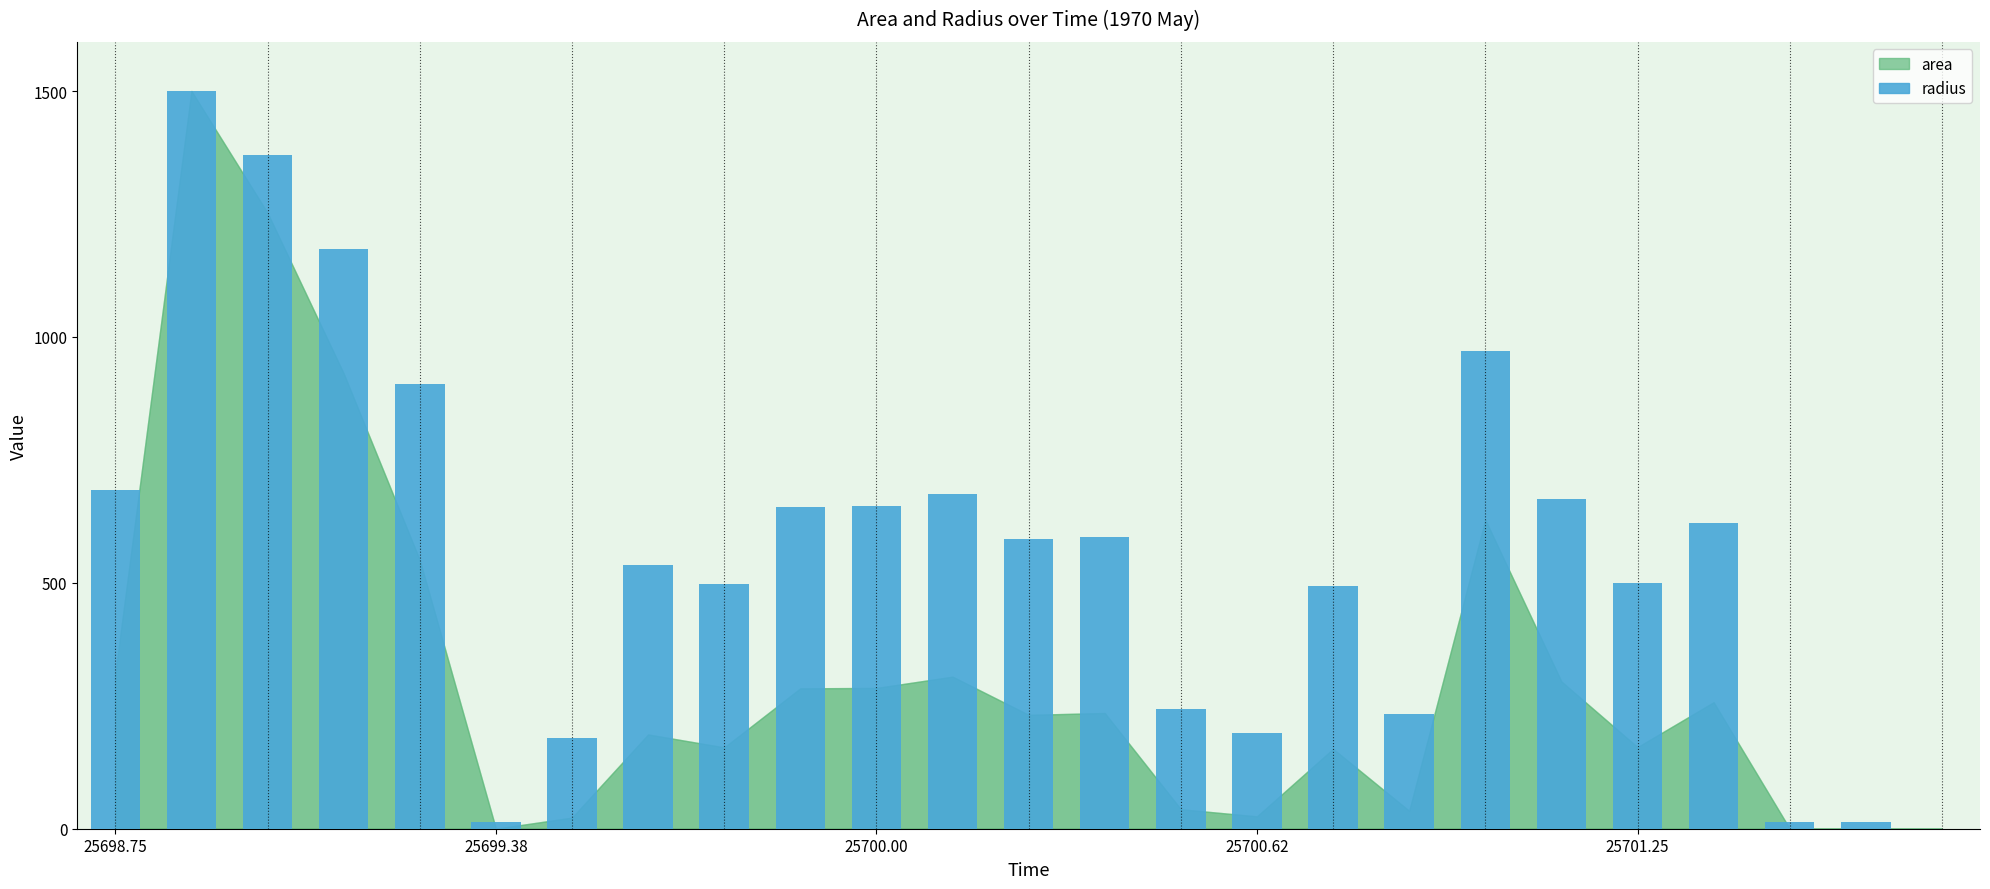

How many data points are above 589?

13